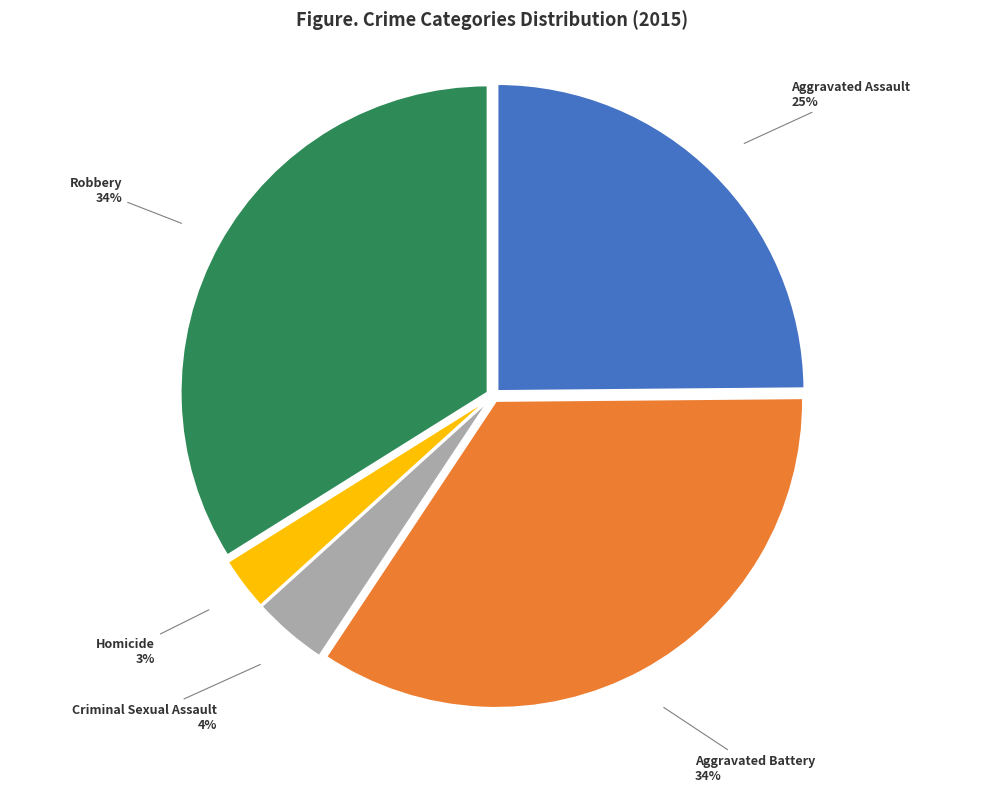

Count the number of slices in the pie.

5